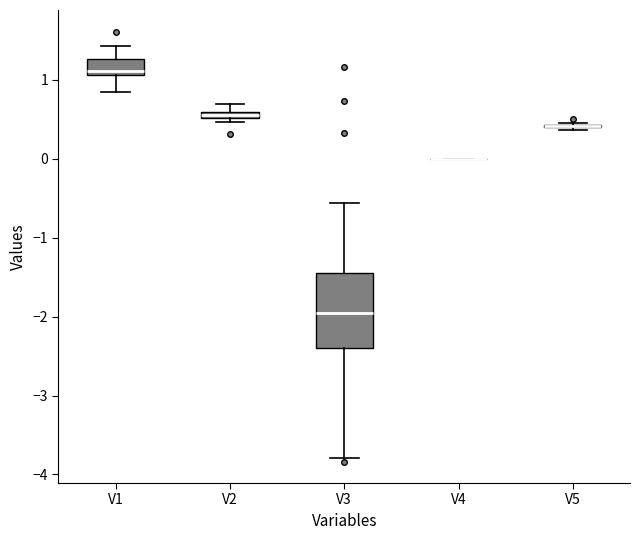

Which box is the tallest, from its lower edge to its upper edge?

V3